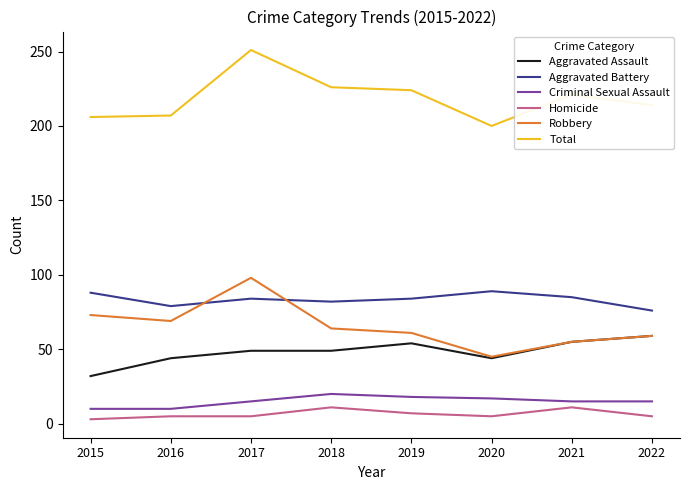

True or false: Robbery has a value of 59 at 2022.

True